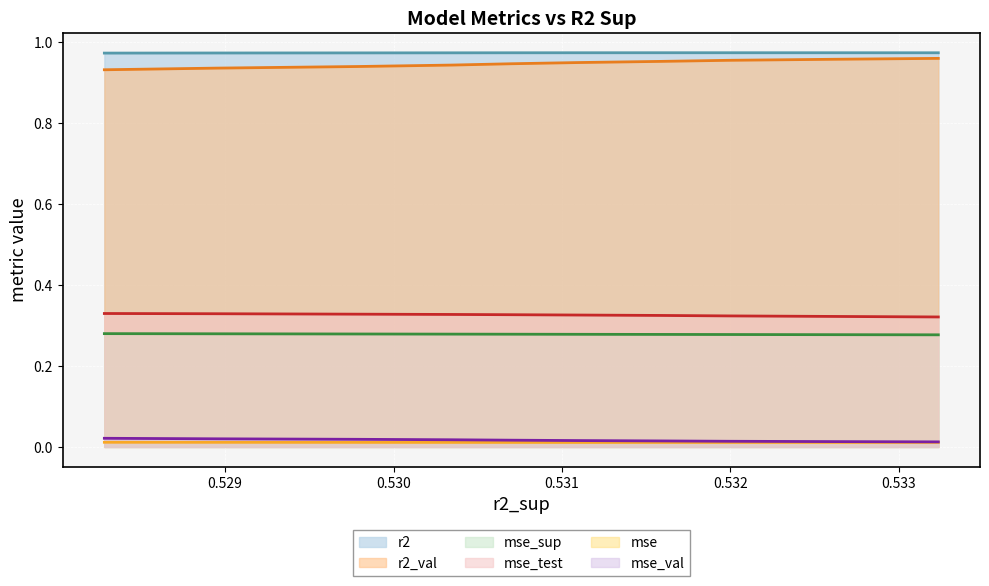

True or false: mse_val and mse_sup intersect in this chart.

False